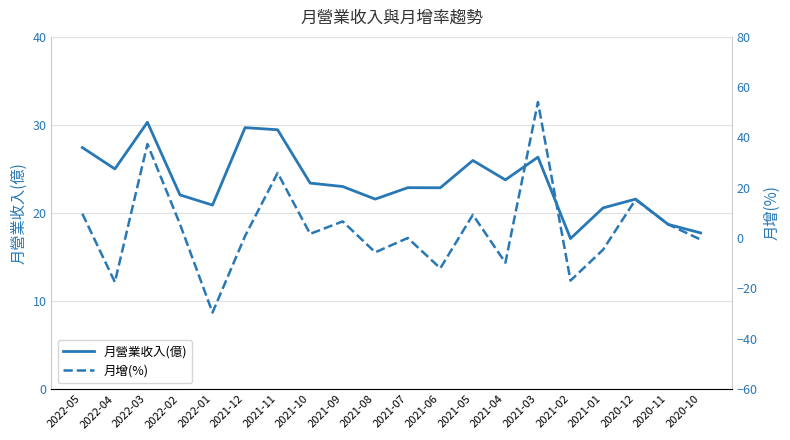

Where do 月增(%) and 月營業收入(億) first cross each other?

2022-04 and 2022-03